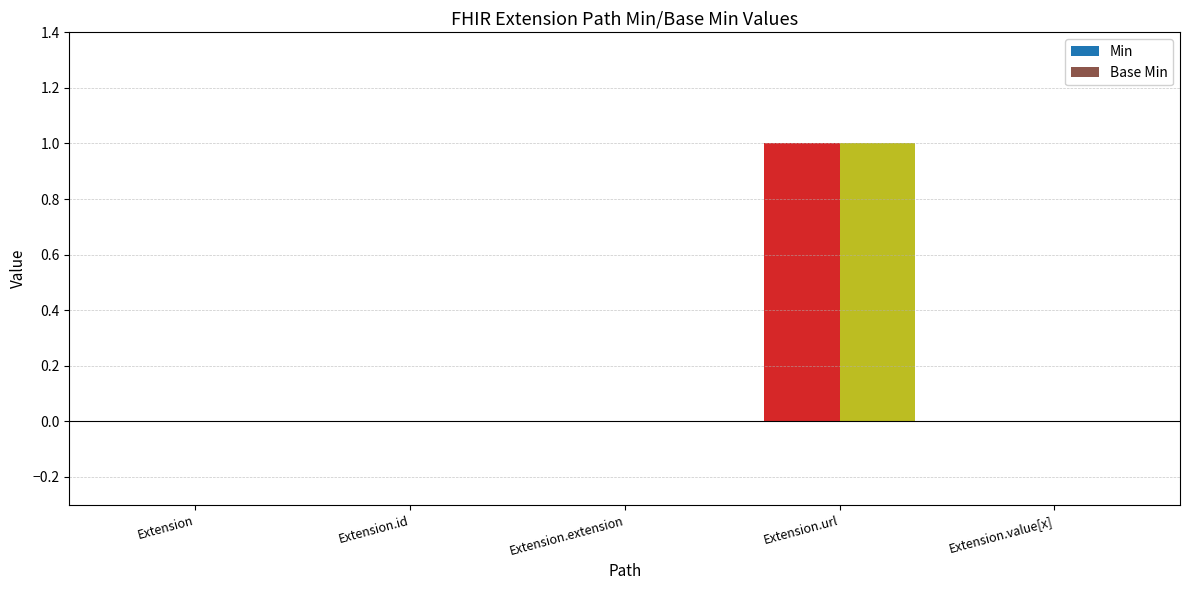

How many categories are shown in the chart?

5